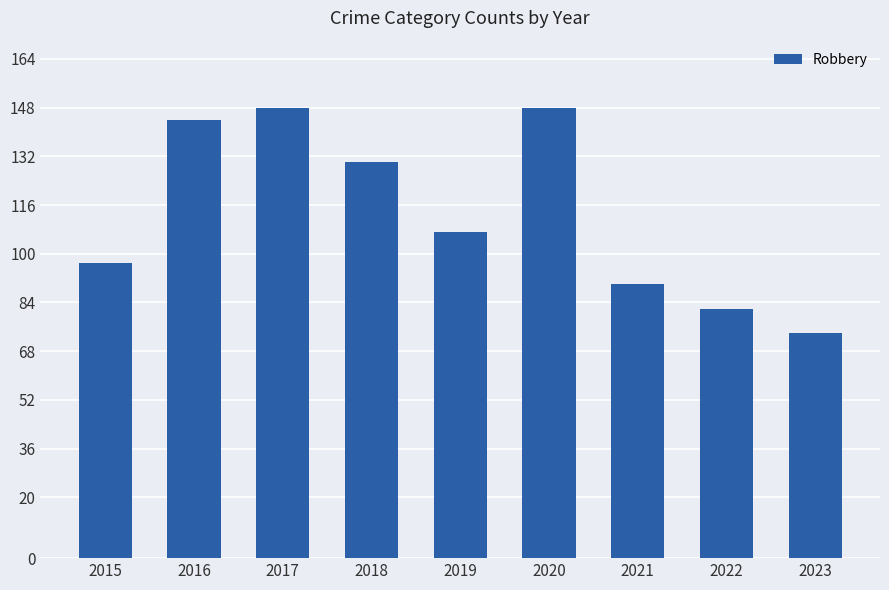

Reading left to right, transcribe all the data shown in this chart.

97	144	148	130	107	148	90	82	74